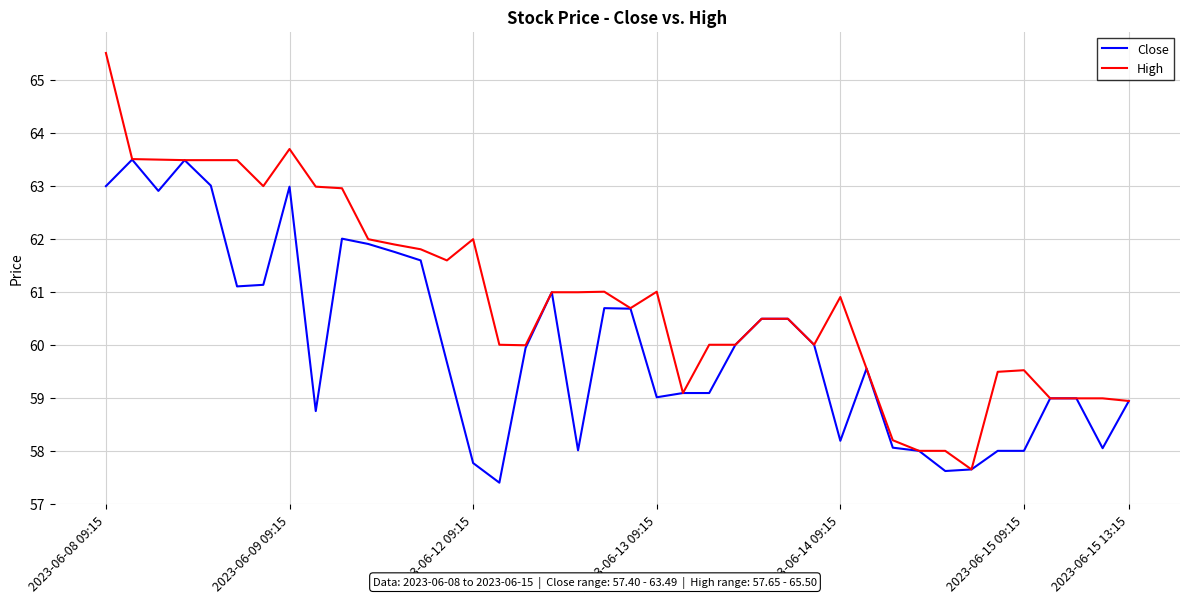

Rank the series by their average value, from highest to lowest.

High, Close